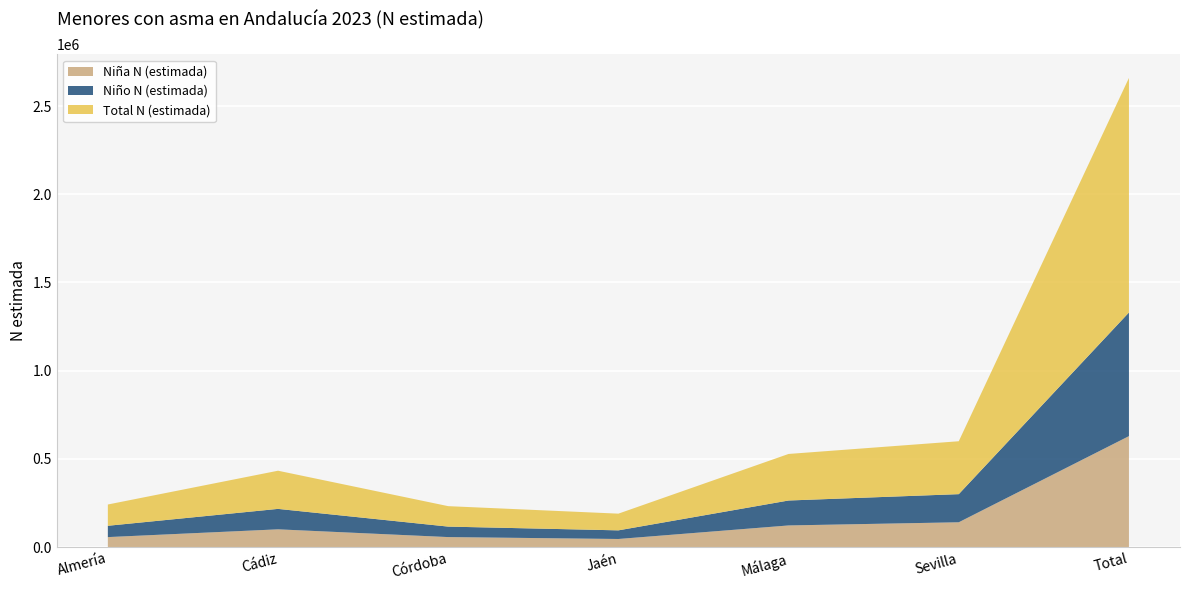

Reading left to right, extract all data points from this chart.

Niña N (estimada): 56481	100550	56558	45766	122529	140497	628833
Niño N (estimada): 64145	115835	59377	48942	141368	159421	700829
Total N (estimada): 120626	216385	115936	94708	263897	299918	1329662